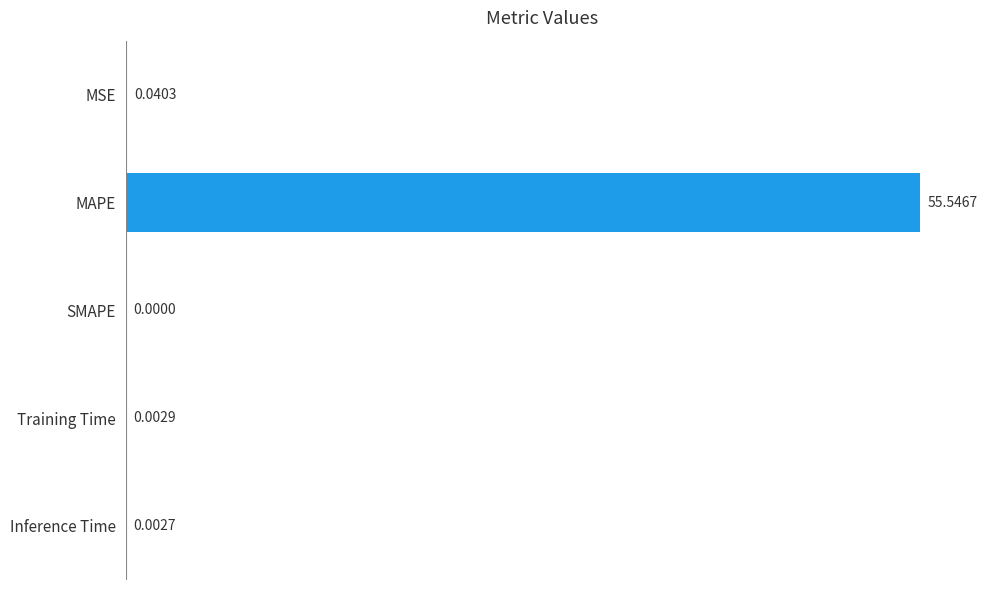

Between Inference Time and Training Time, which is larger?

Training Time